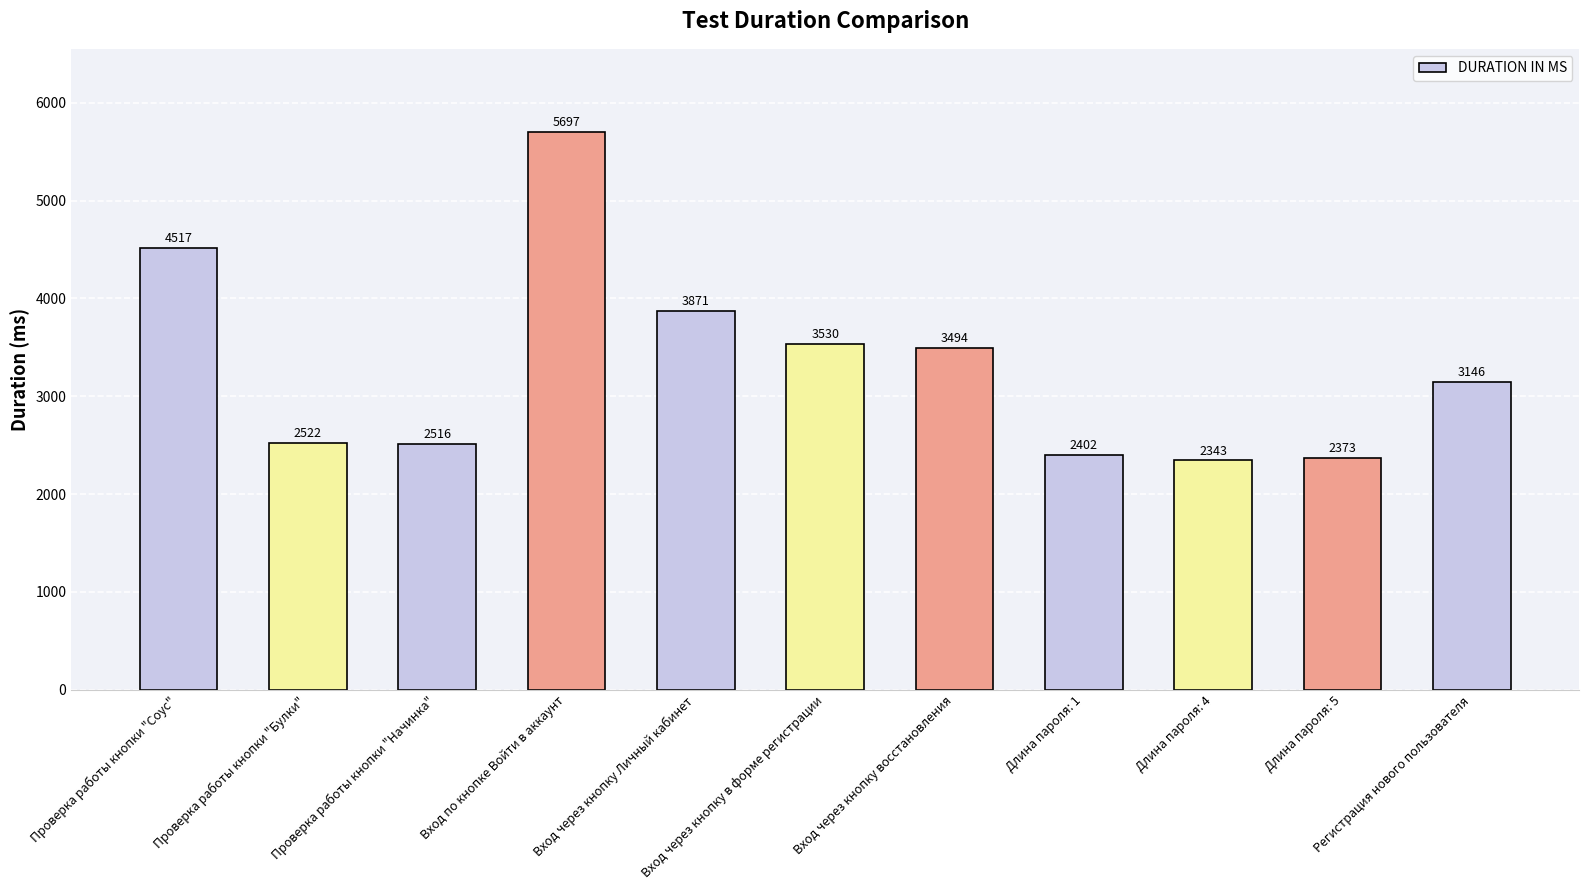

The value at Вход через кнопку в форме регистрации is 6015. True or false?

False